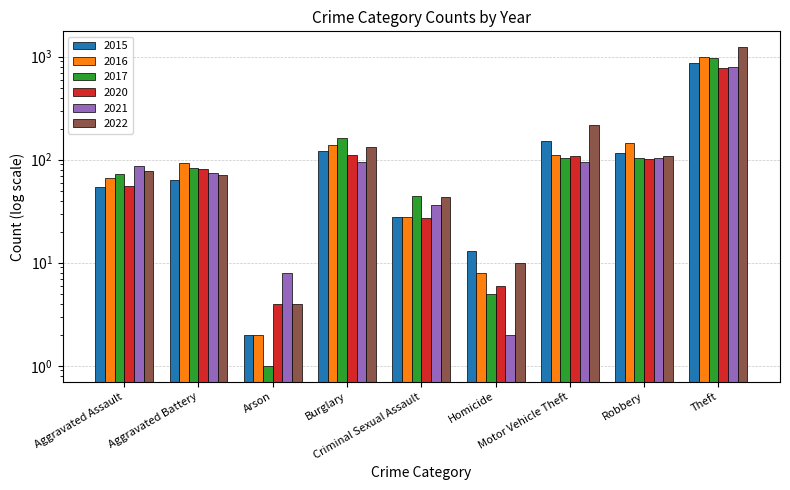

The 2022 series shows 15 at Aggravated Battery. True or false?

False